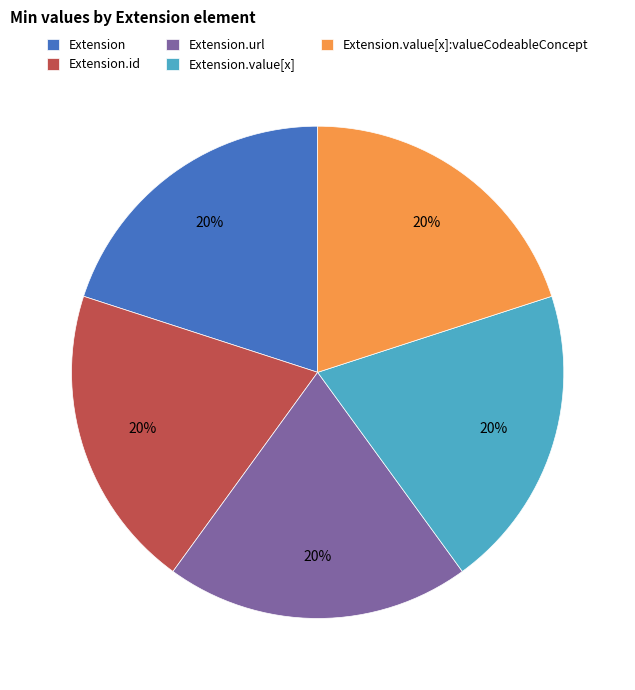

What percentage is the Extension.url slice, to the nearest percent?

20%